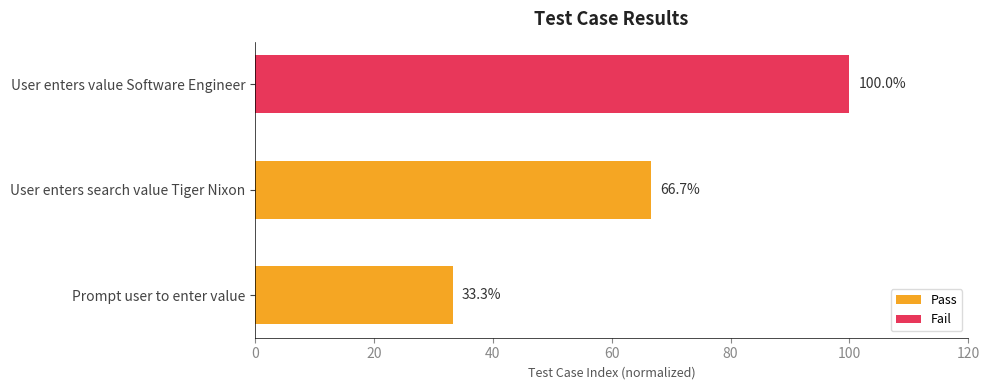

True or false: Pass has a value of 33.3 at Prompt user to enter value.

True